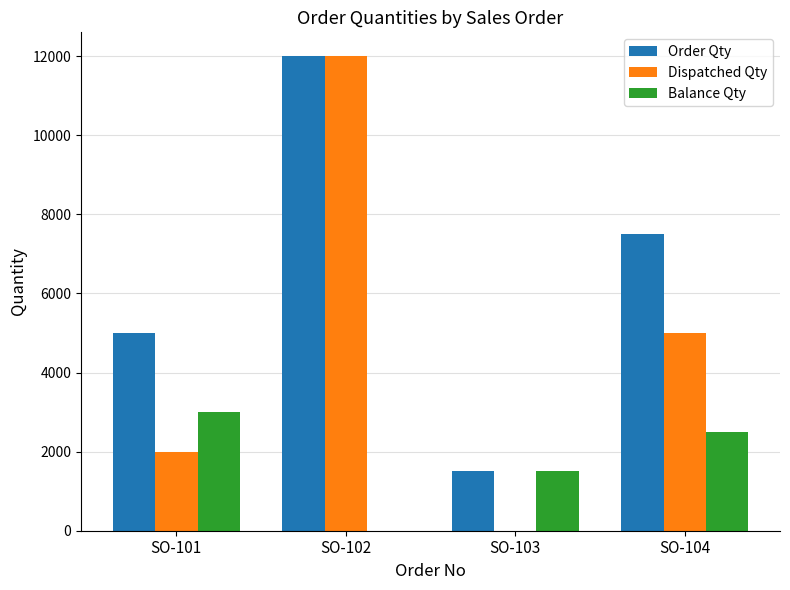

At which label is Order Qty closest to 6750?

SO-104